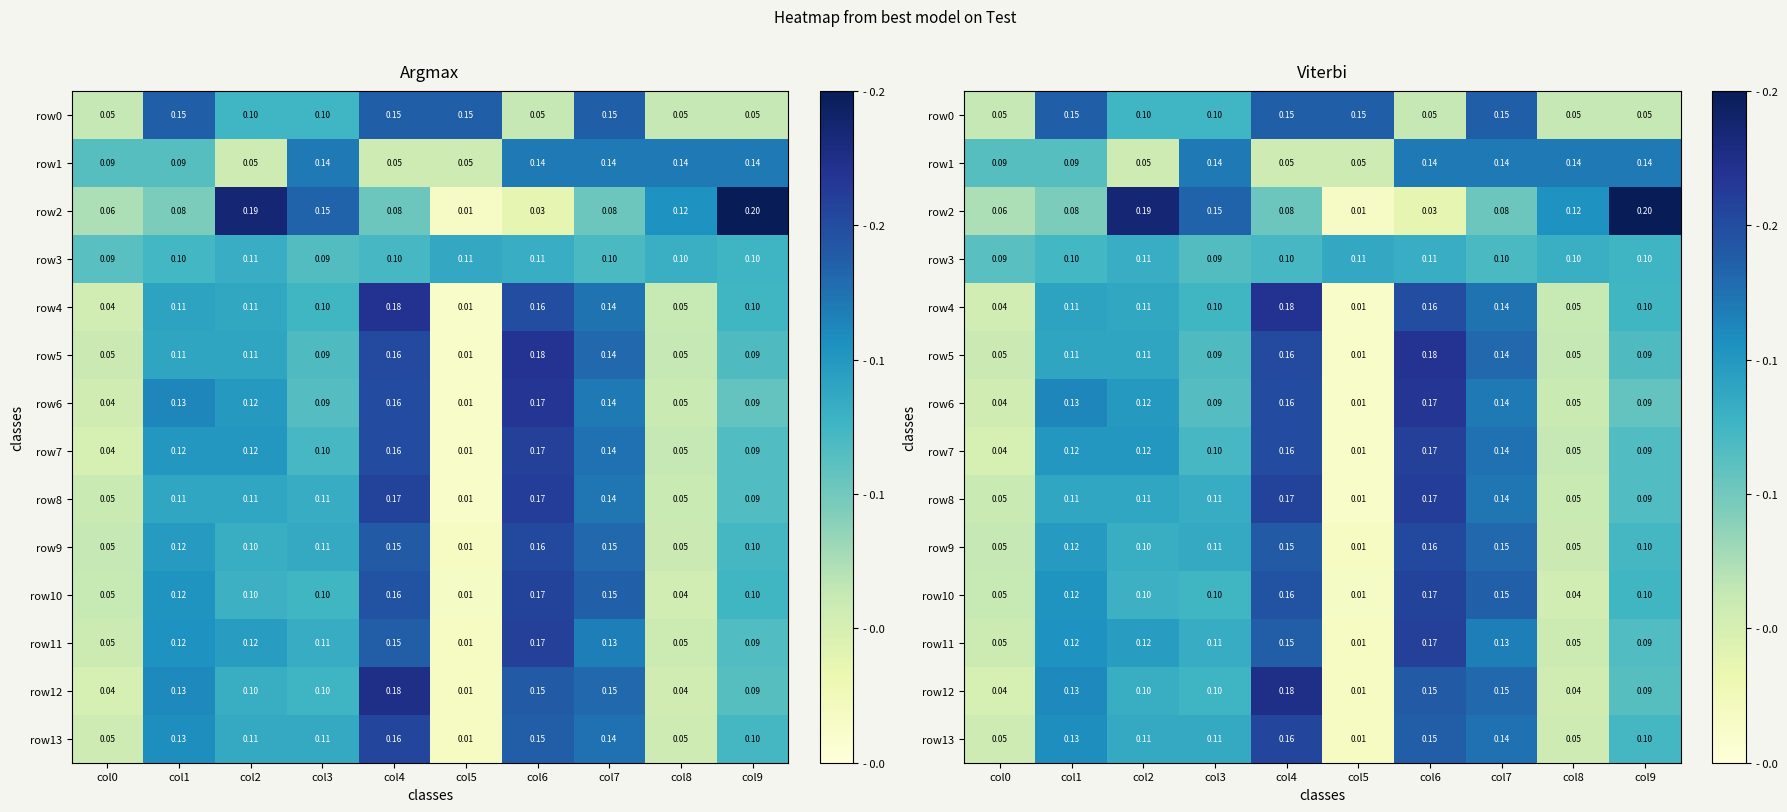

The row8 series shows 0.1 at col3. True or false?

True